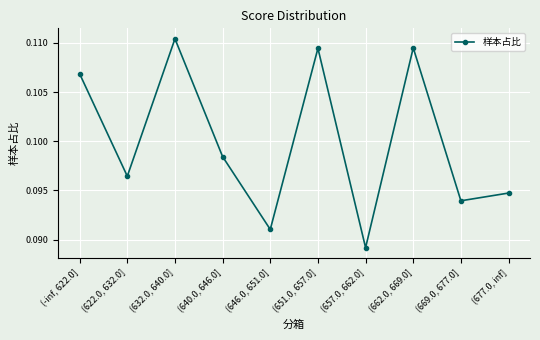

Which label corresponds to the largest value in the chart?

(632.0, 640.0]